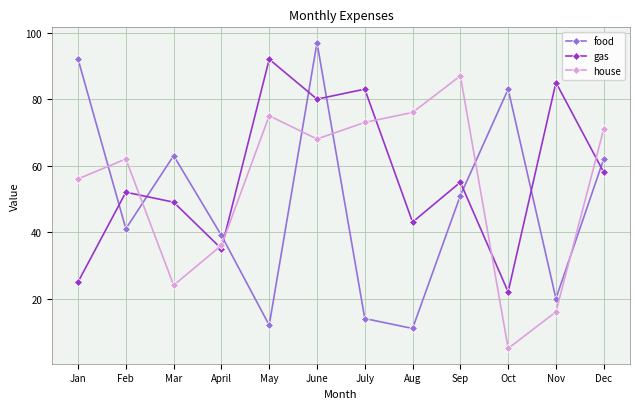

Rank the series at April from highest to lowest value.

food, house, gas